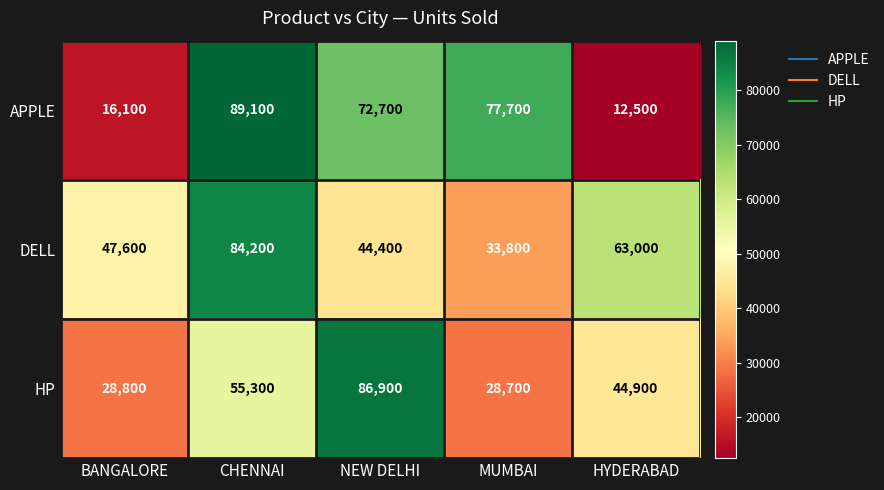

Count the number of data series in this chart.

3